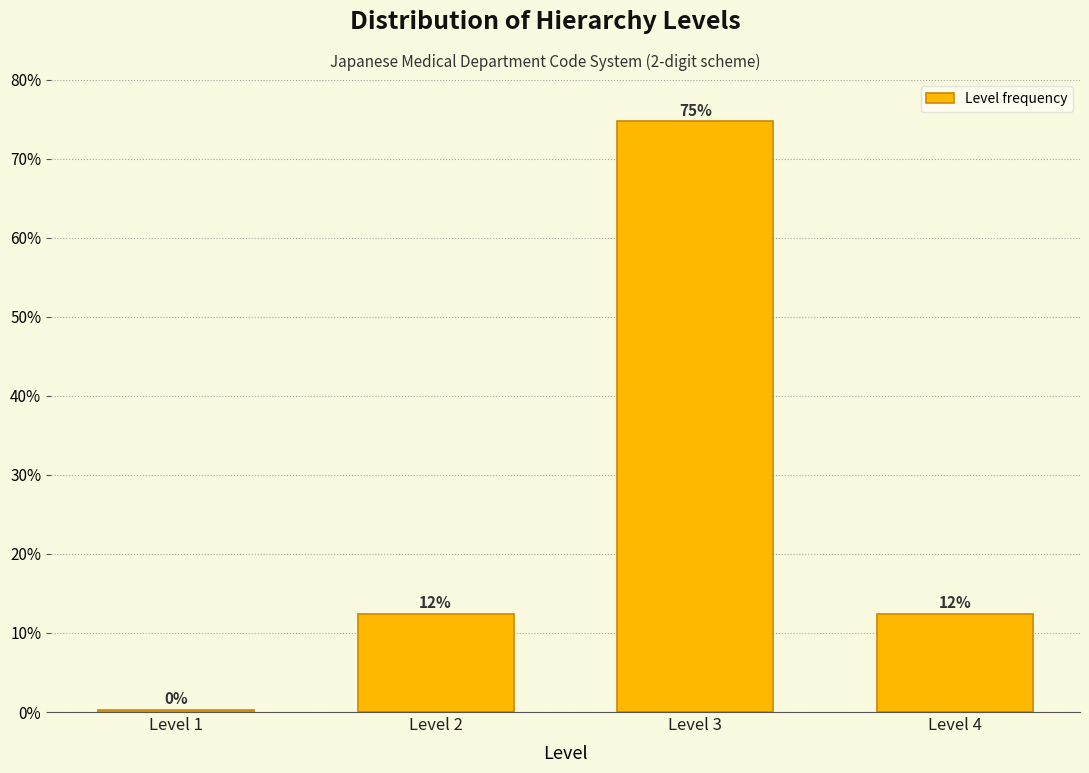

Does the chart contain any negative values?

No